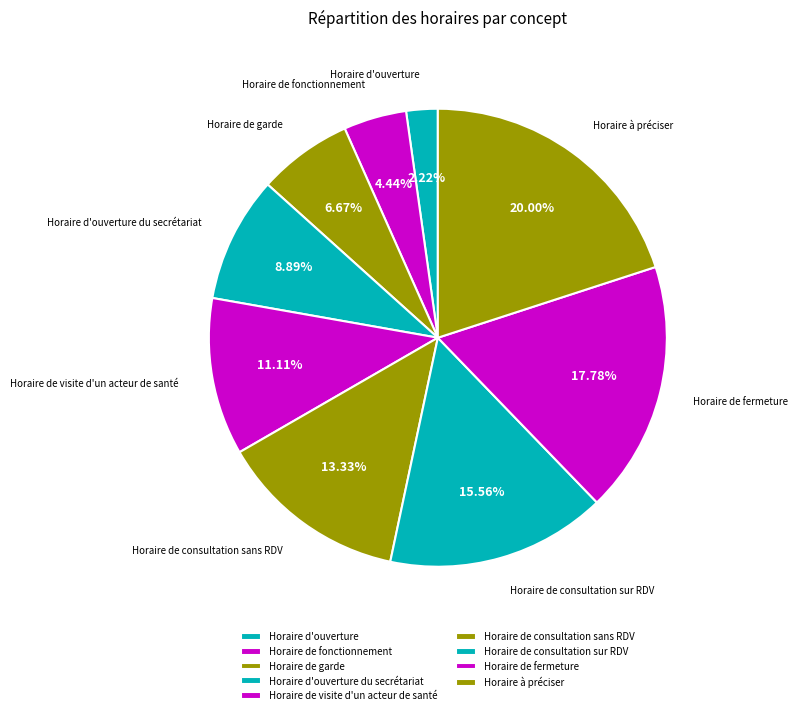

Does any single category account for the majority?

No